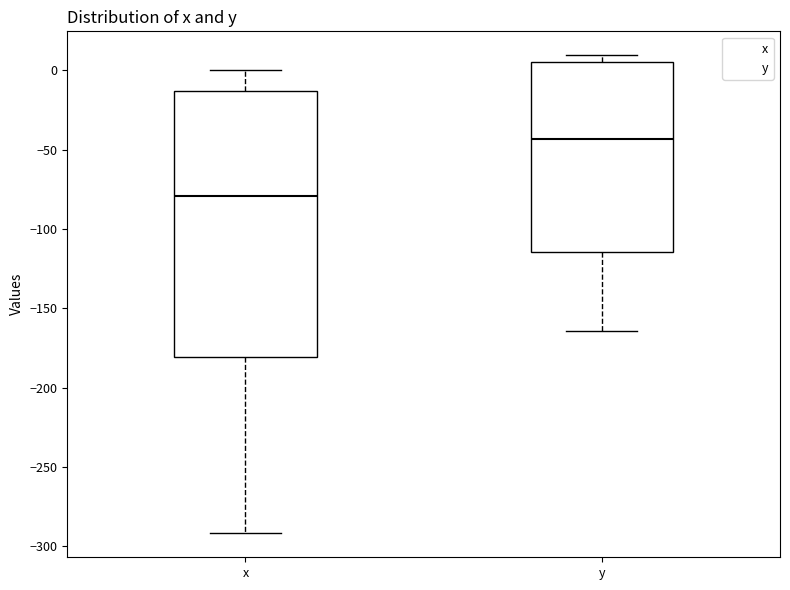

Which box is the tallest, from its lower edge to its upper edge?

x